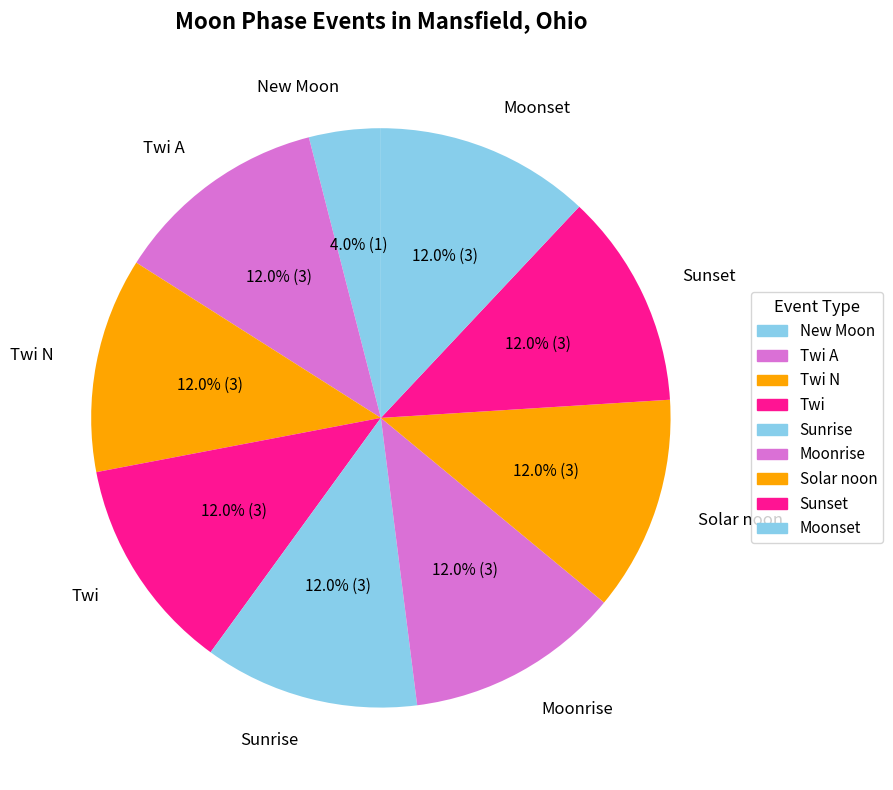

True or false: Moonset accounts for 14% of the total.

True